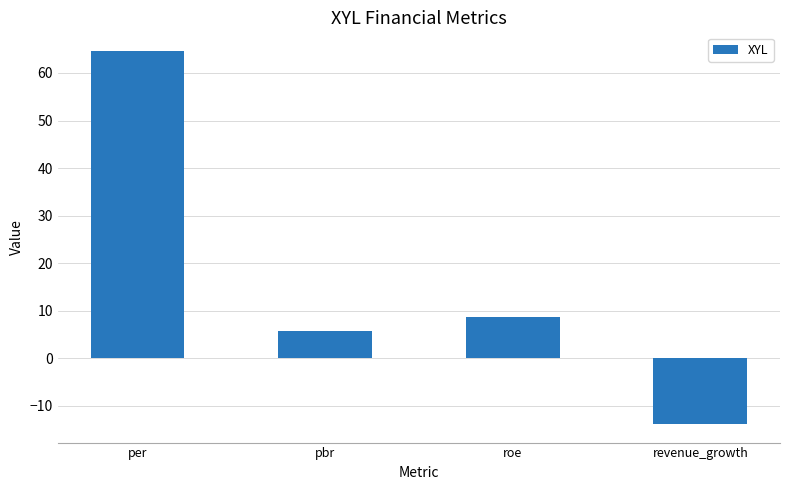

Is it true that the value at pbr is 9.7?

False